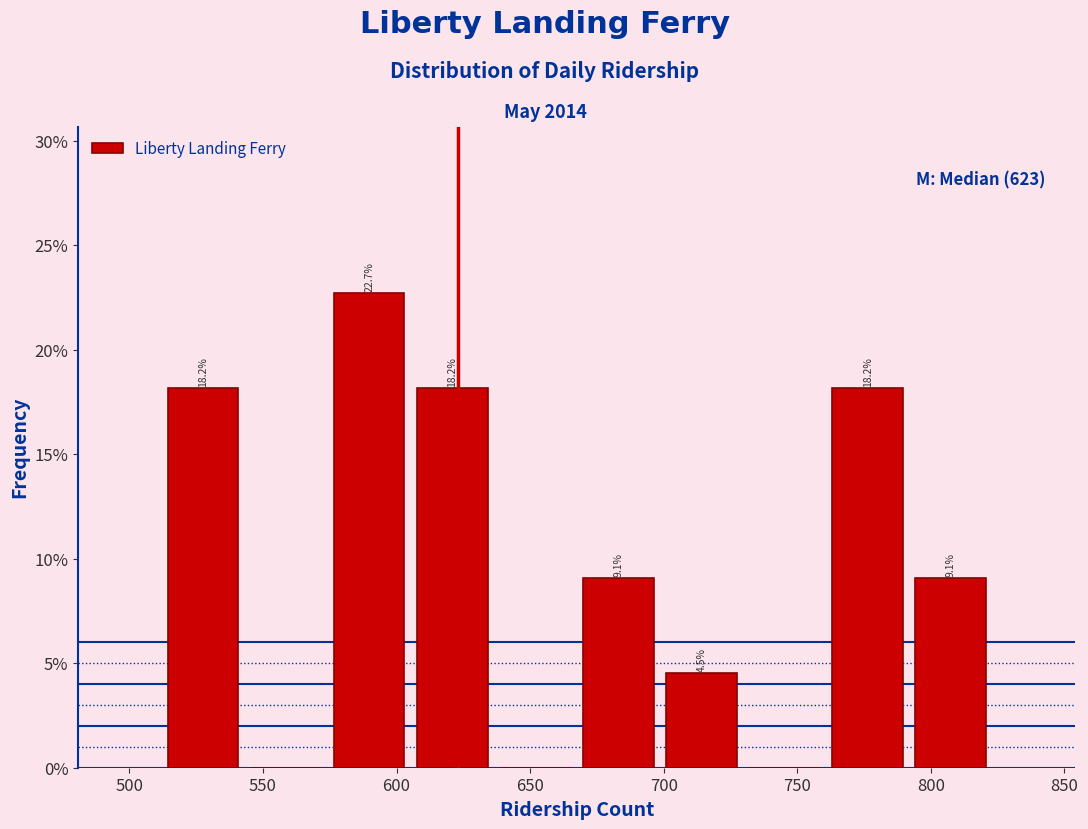

Over which range of the x-axis is the bar tallest?

575 to 605